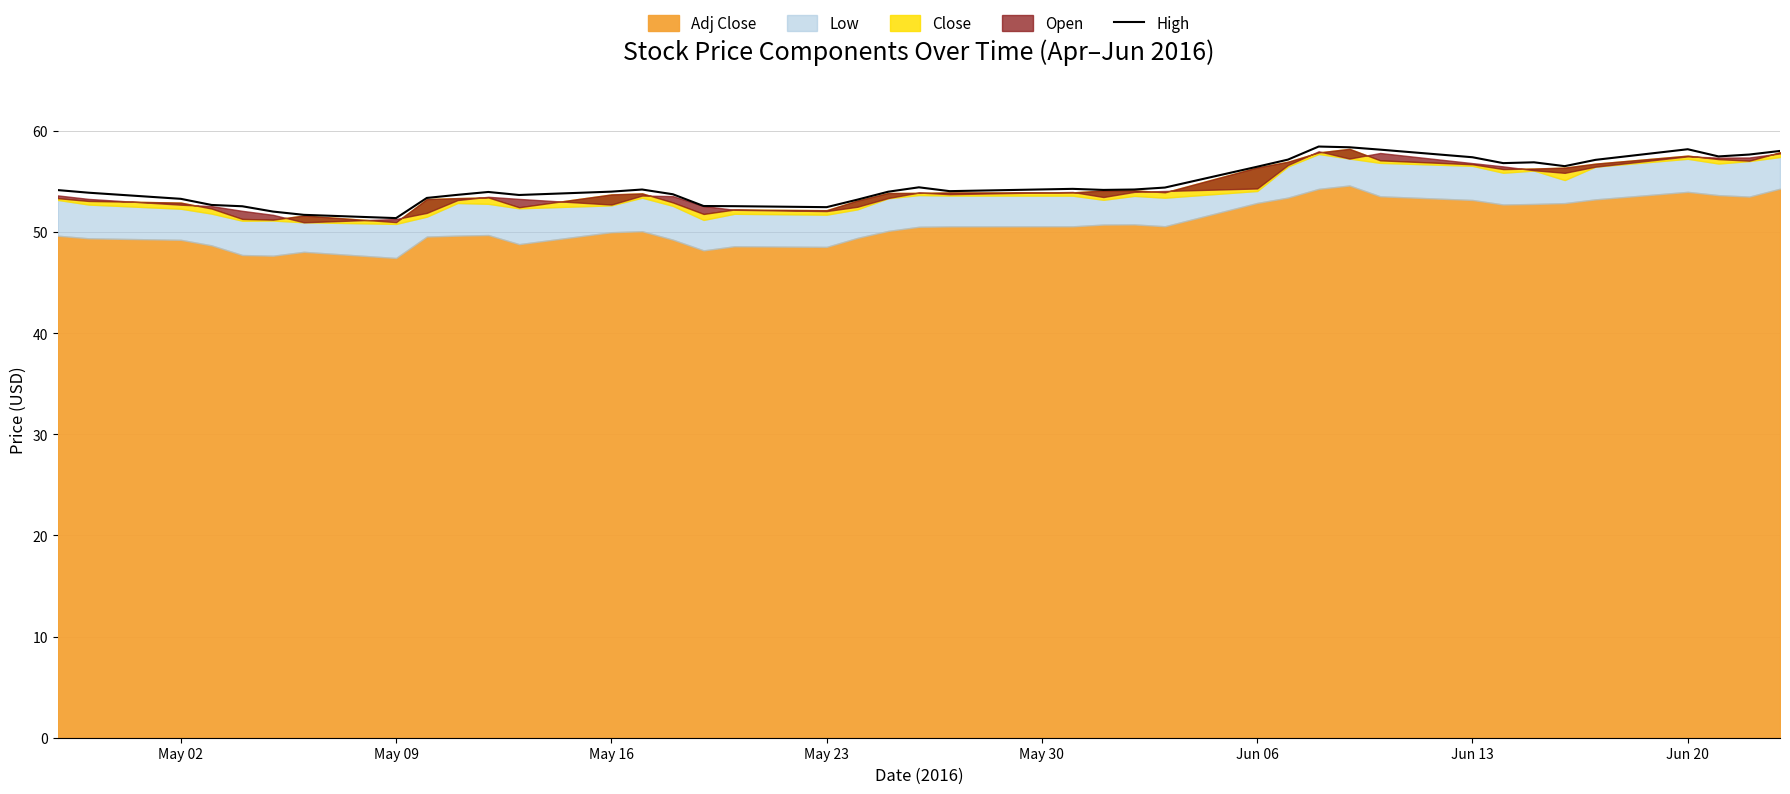

What is the maximum value for High?

58.4